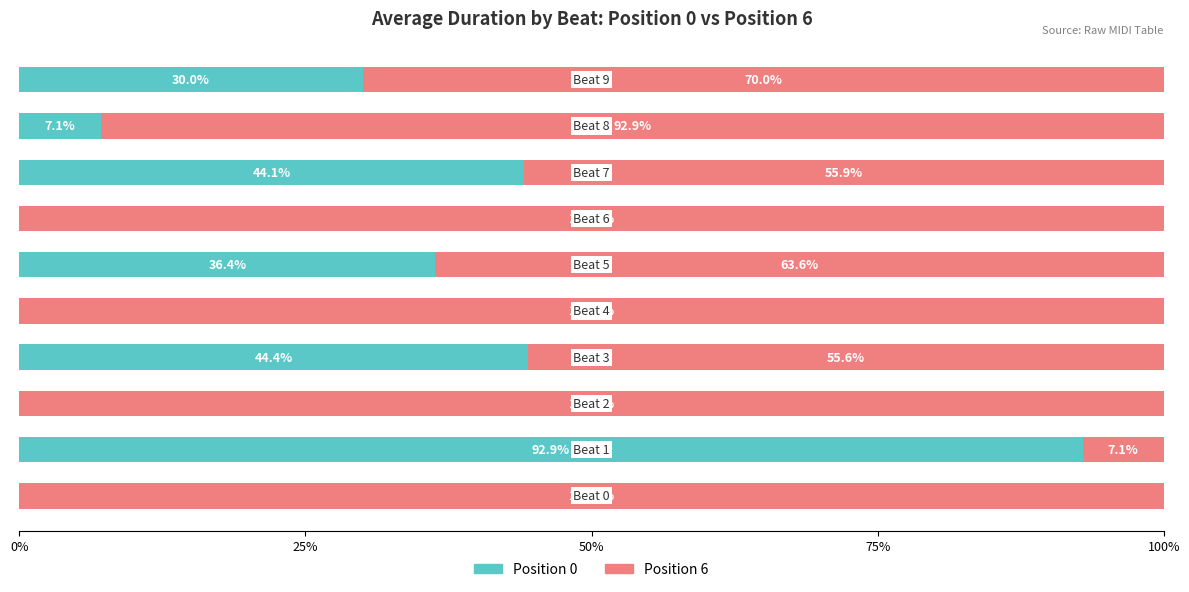

What are all the series names shown in the legend?

Position 0, Position 6